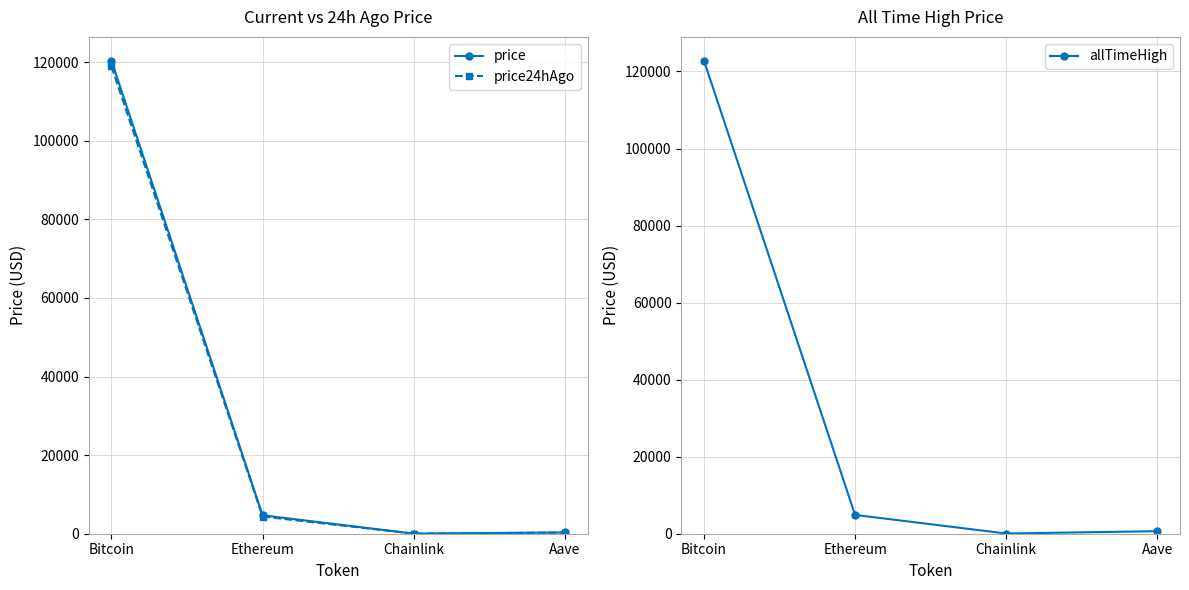

The price series shows 120416.0 at Bitcoin. True or false?

True